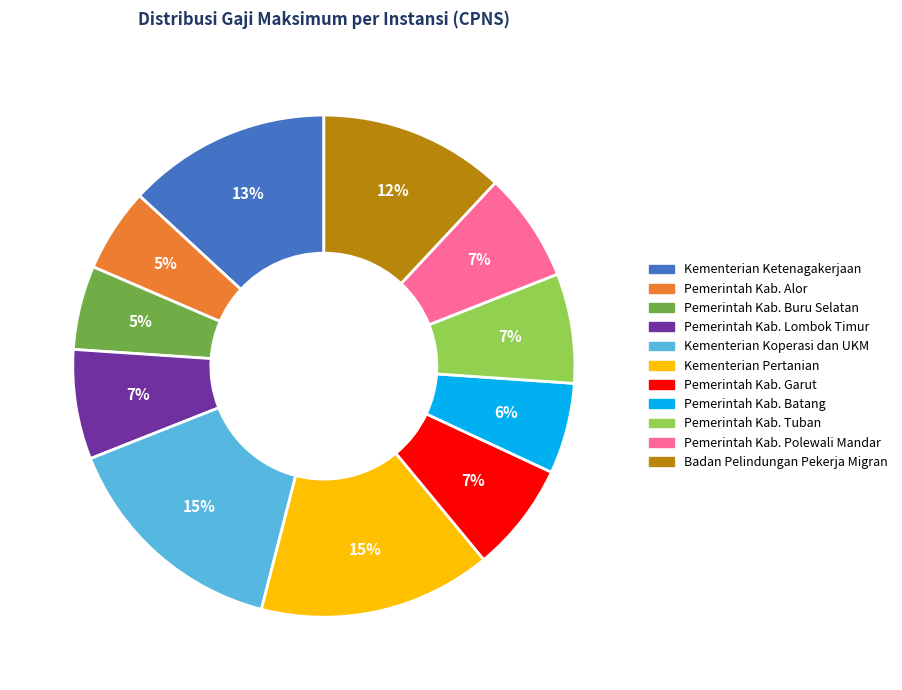

The Pemerintah Kab. Tuban slice represents 7% of the pie. True or false?

True